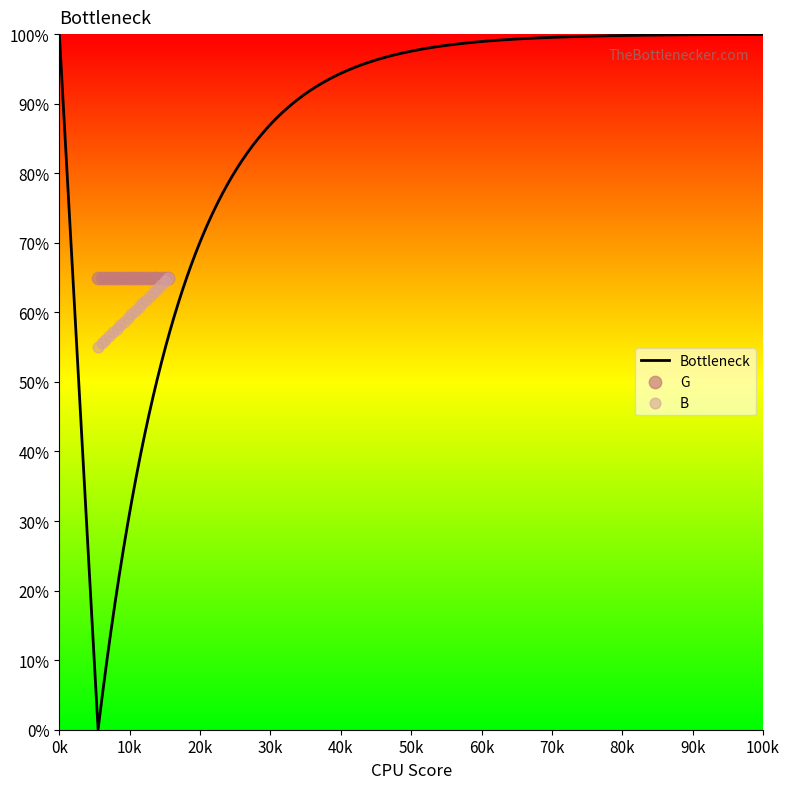

What is the ratio of the value at 50 to the value at 50?

1.0